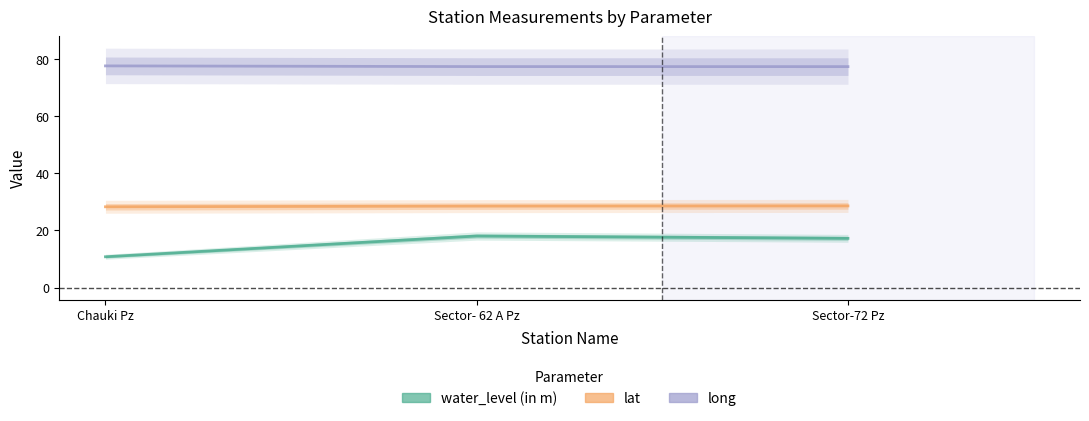

Count the number of data series in this chart.

3